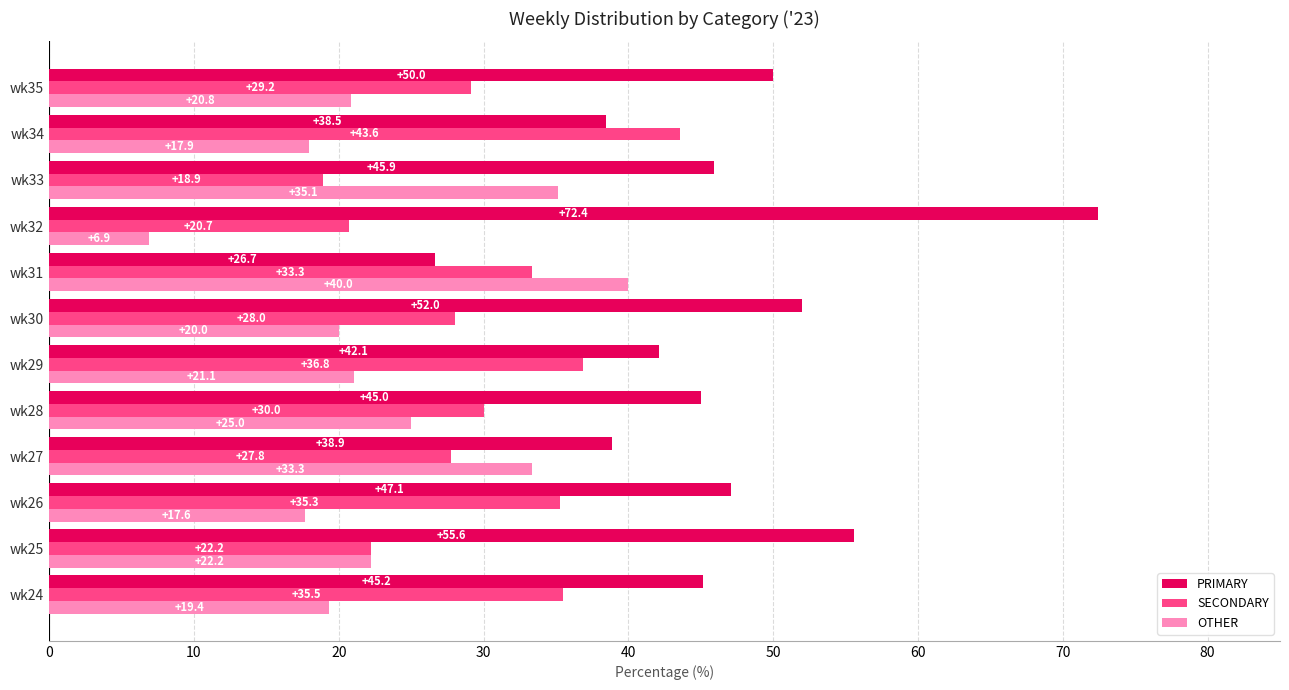

Is it true that SECONDARY equals 22.2 at wk25?

True